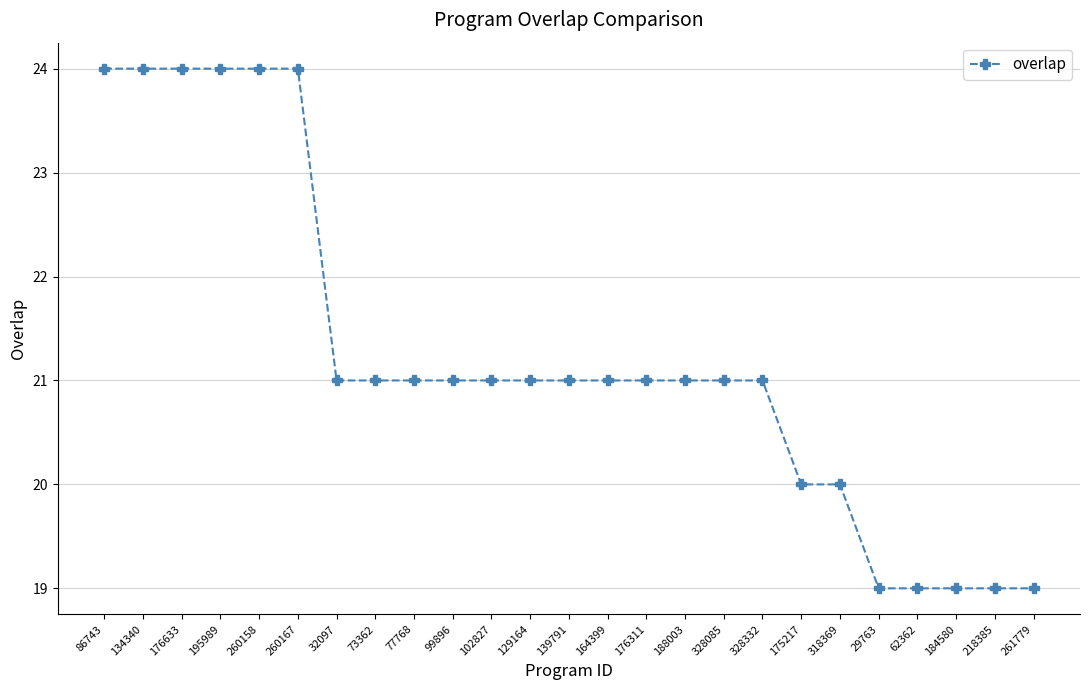

What is the label of the 21st point from the right?

260158